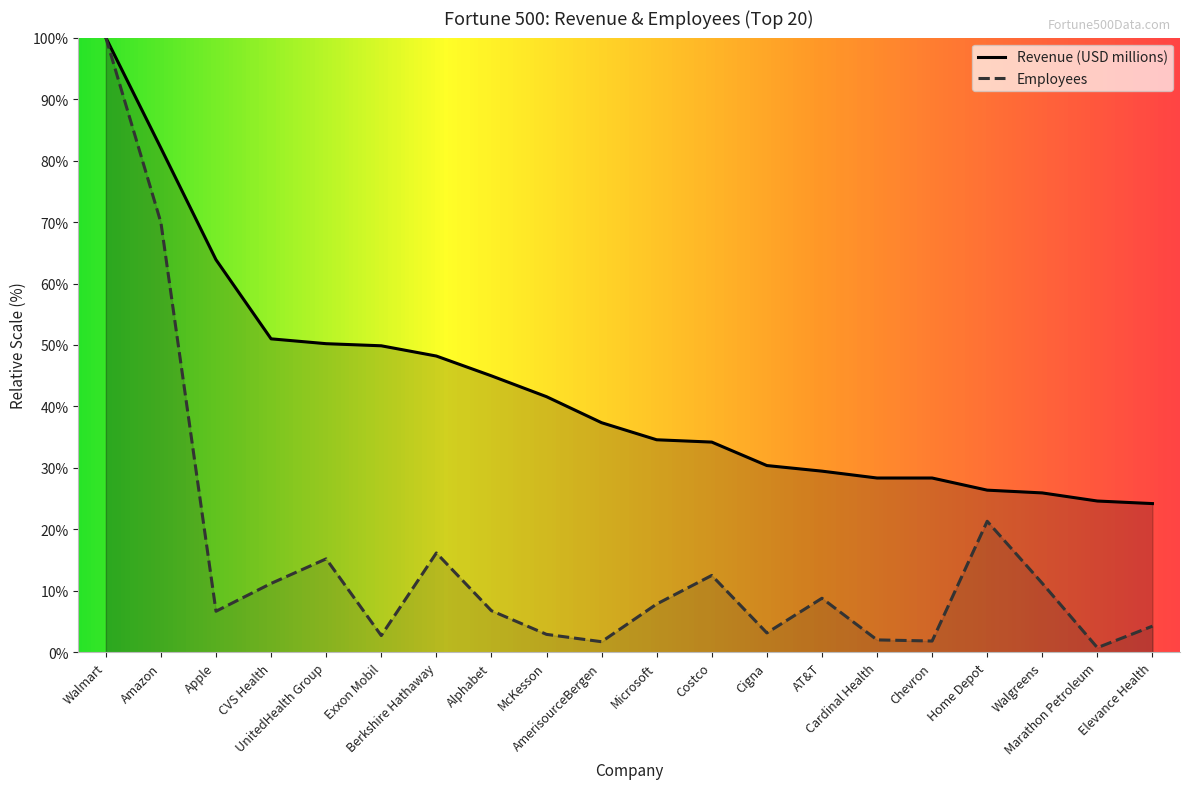

What is the difference between the Revenue (USD millions) values at Home Depot and AT&T?

3.1